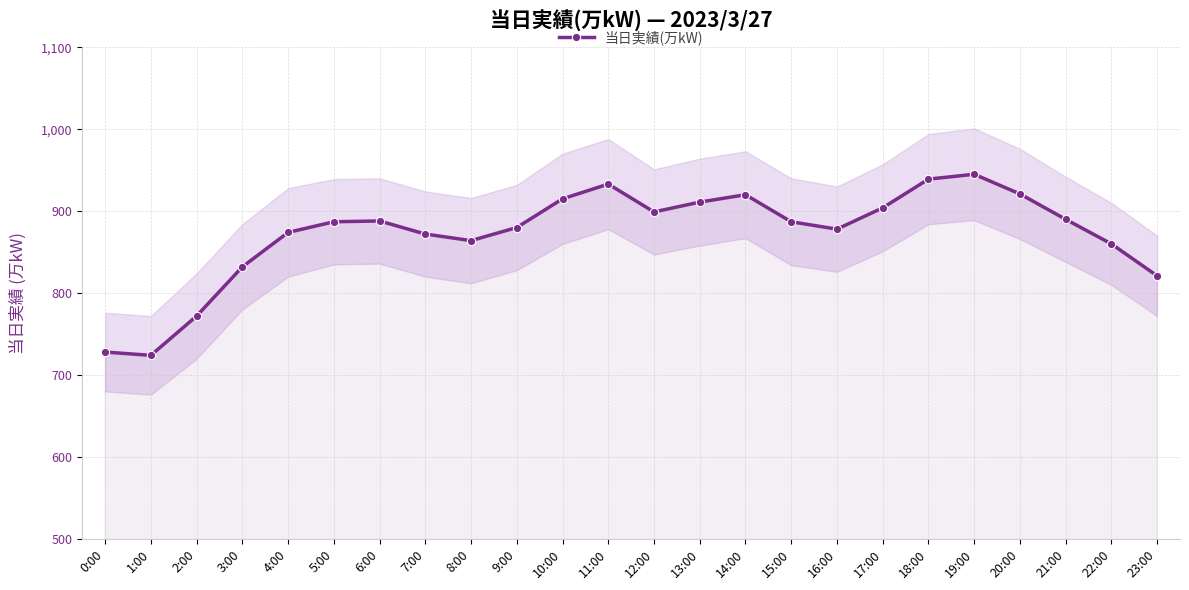

How many series are shown in this chart?

1